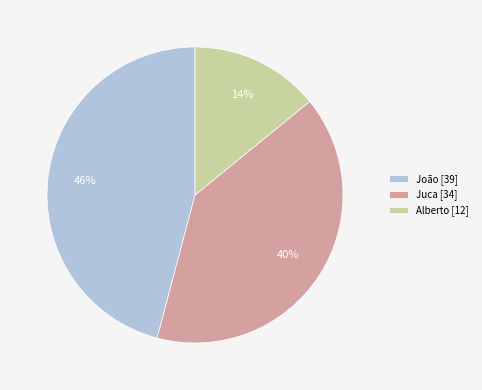

To the nearest percent, what is the difference between the largest and smallest slice percentages?

32%